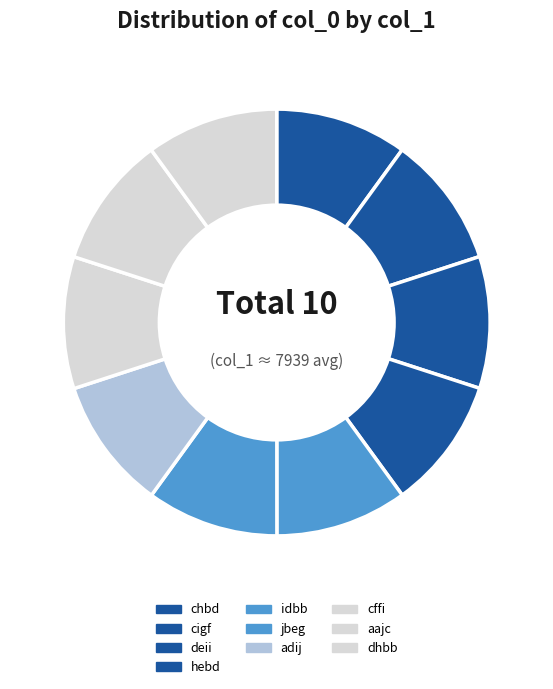

Is it true that cigf is 10% of the pie?

True